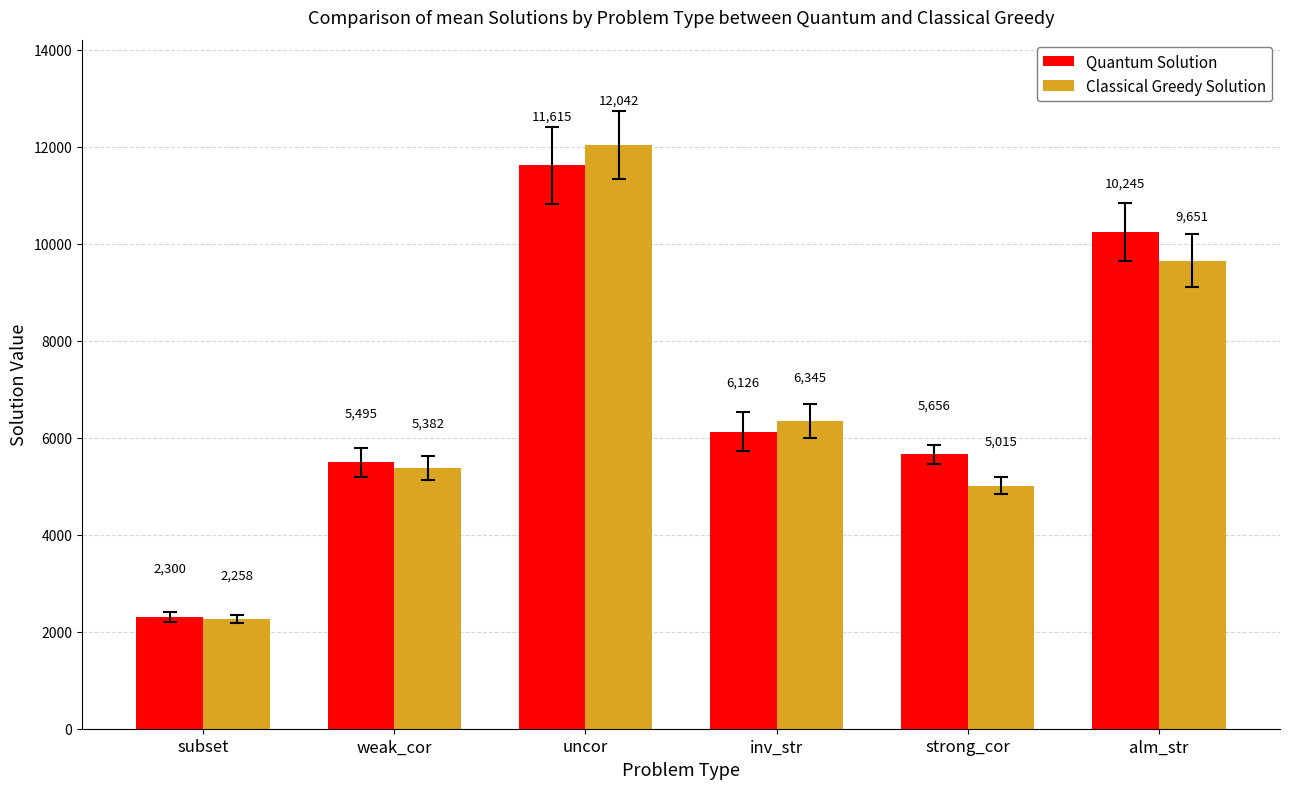

How many bars are there in total?

12